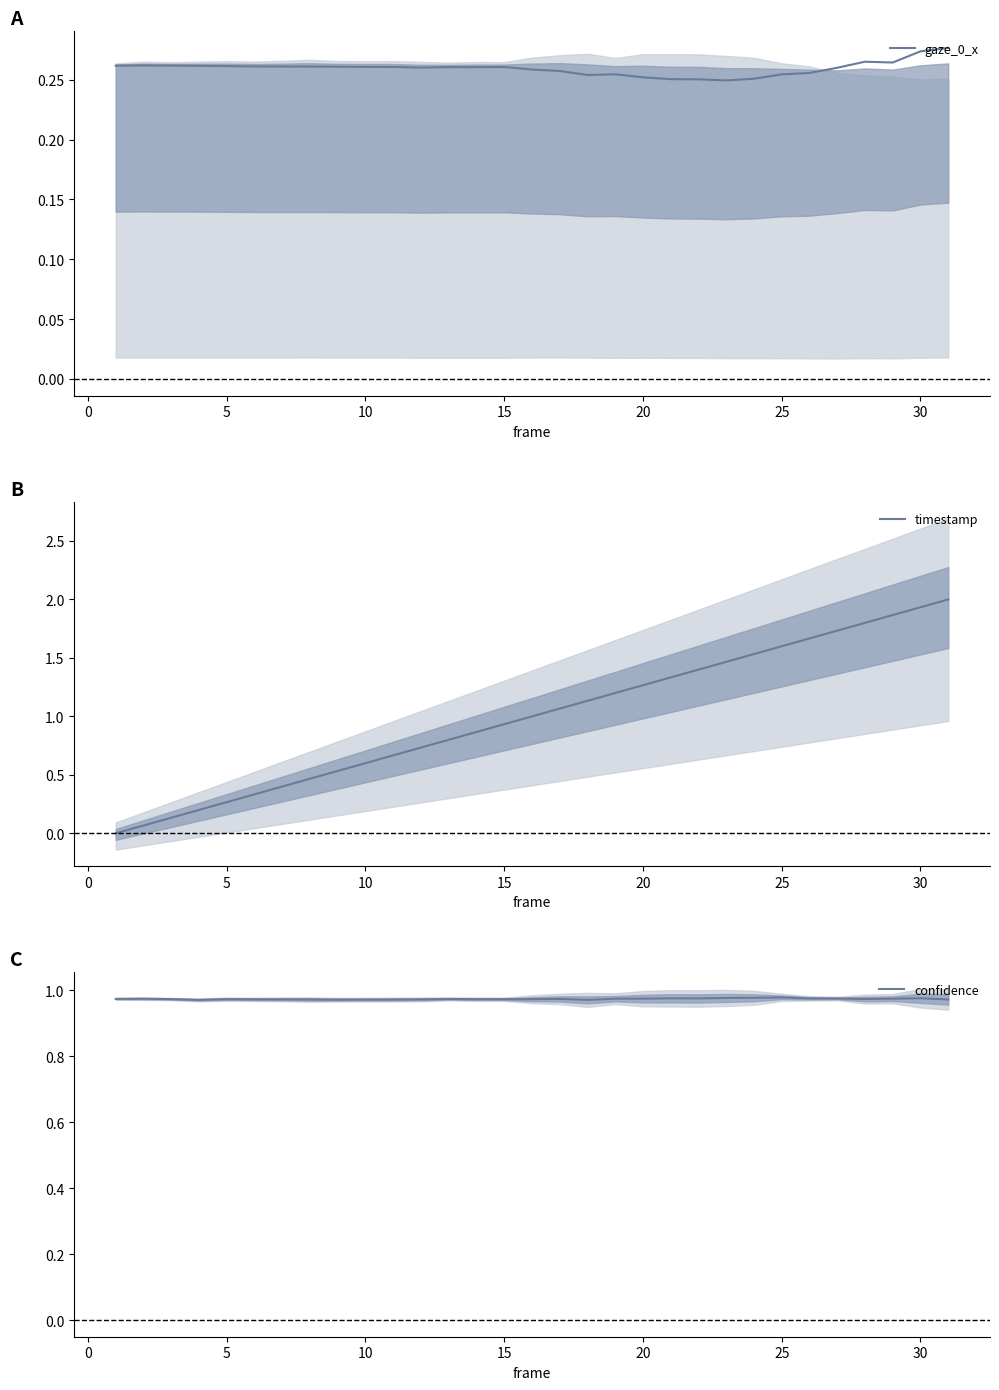

Reading left to right, what are all the values shown in this chart?

gaze_0_x: 0.3	0.3	0.3	0.3	0.3	0.3	0.3	0.3	0.3	0.3	0.3	0.3	0.3	0.3	0.3	0.3	0.3	0.3	0.3	0.3	0.3	0.3	0.2	0.3	0.3	0.3	0.3	0.3	0.3	0.3	0.3
timestamp: 0.0	0.1	0.1	0.2	0.3	0.3	0.4	0.5	0.5	0.6	0.7	0.7	0.8	0.9	0.9	1.0	1.1	1.1	1.2	1.3	1.3	1.4	1.5	1.5	1.6	1.7	1.7	1.8	1.9	1.9	2.0
confidence: 1.0	1.0	1.0	1.0	1.0	1.0	1.0	1.0	1.0	1.0	1.0	1.0	1.0	1.0	1.0	1.0	1.0	1.0	1.0	1.0	1.0	1.0	1.0	1.0	1.0	1.0	1.0	1.0	1.0	1.0	1.0